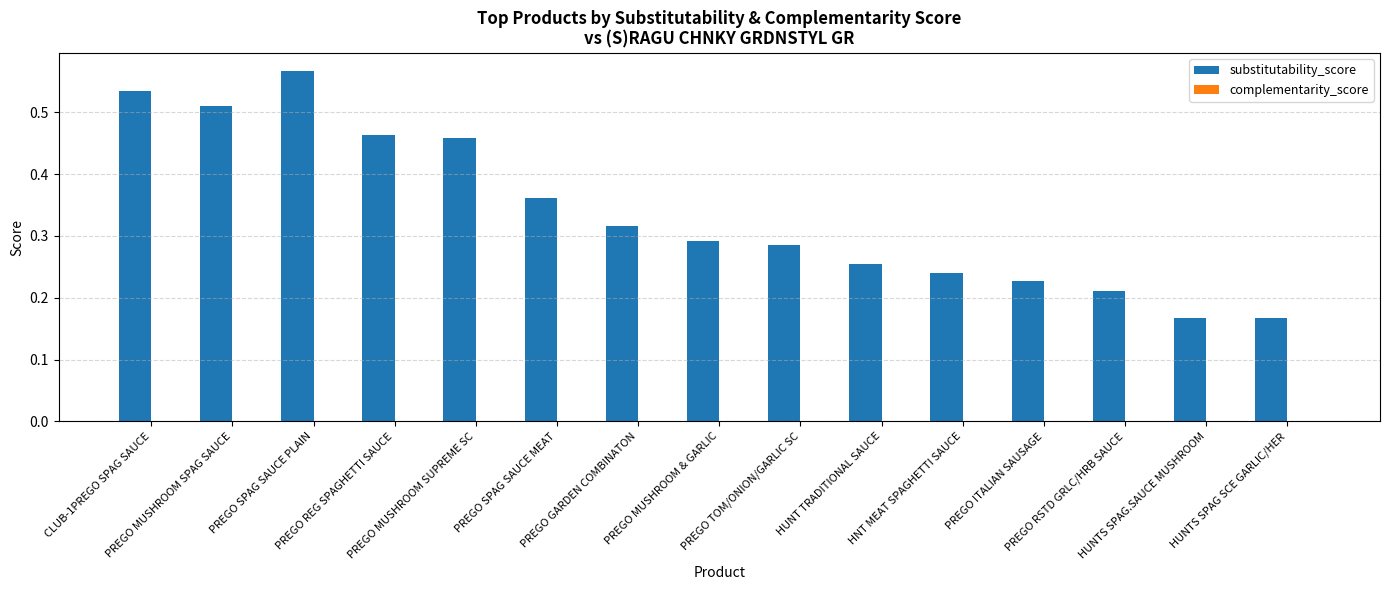

How many values are between 0 and 1?

15